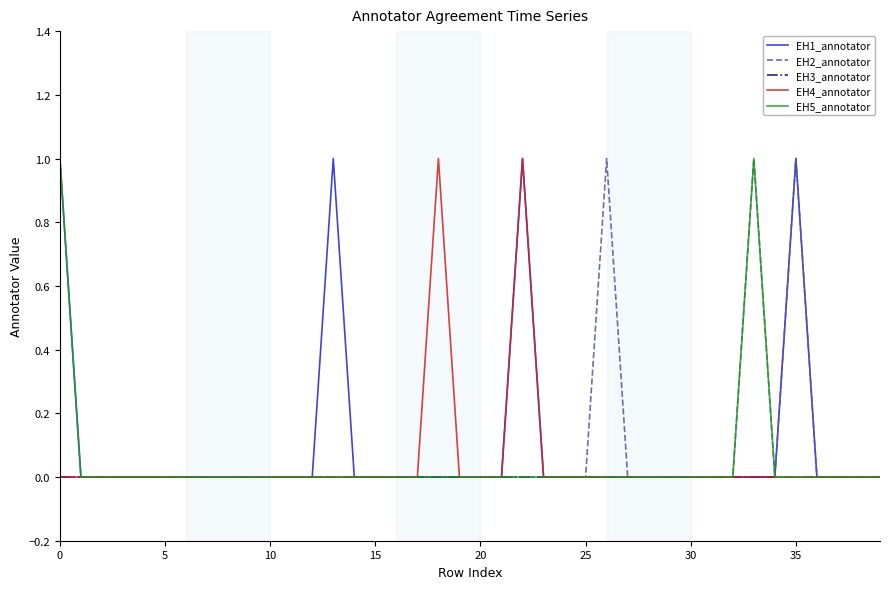

What is the sum of all EH4_annotator values?

2